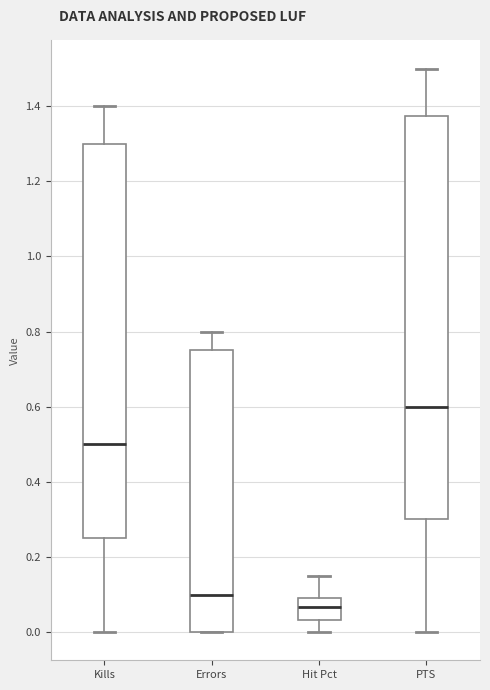

Which box is the tallest, from its lower edge to its upper edge?

PTS